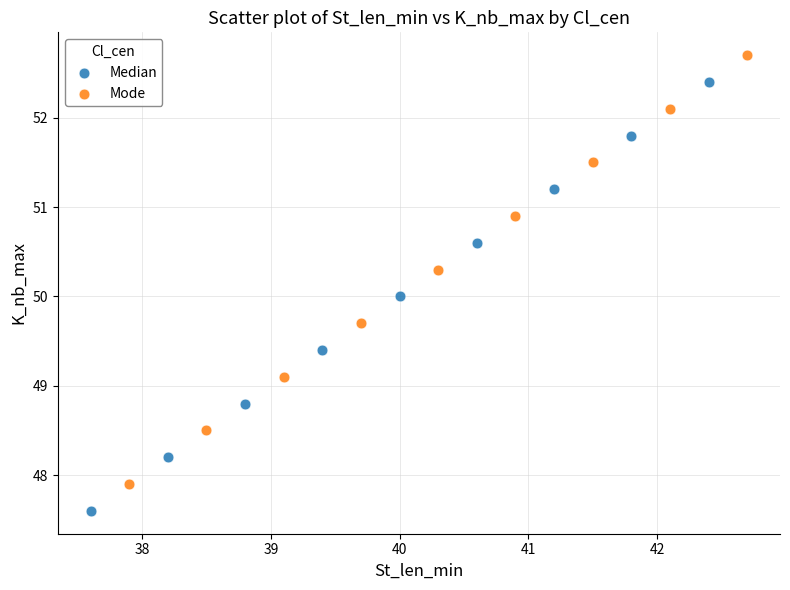

Which series contains the highest Y value?

Mode